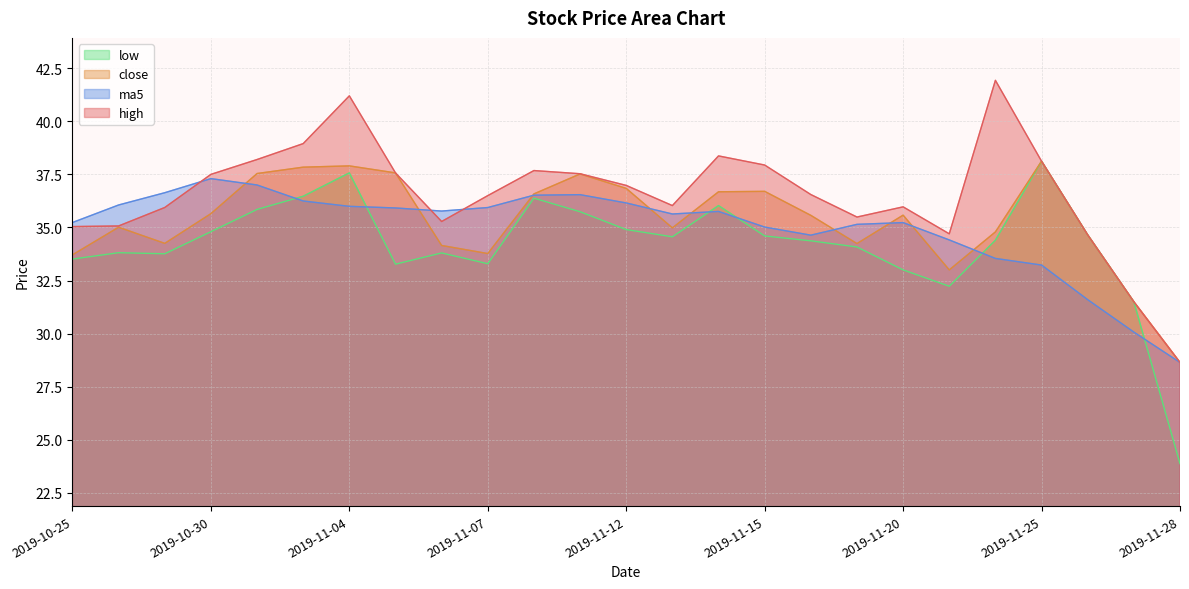

Is it true that low equals 33.3 at 2019-11-07?

True